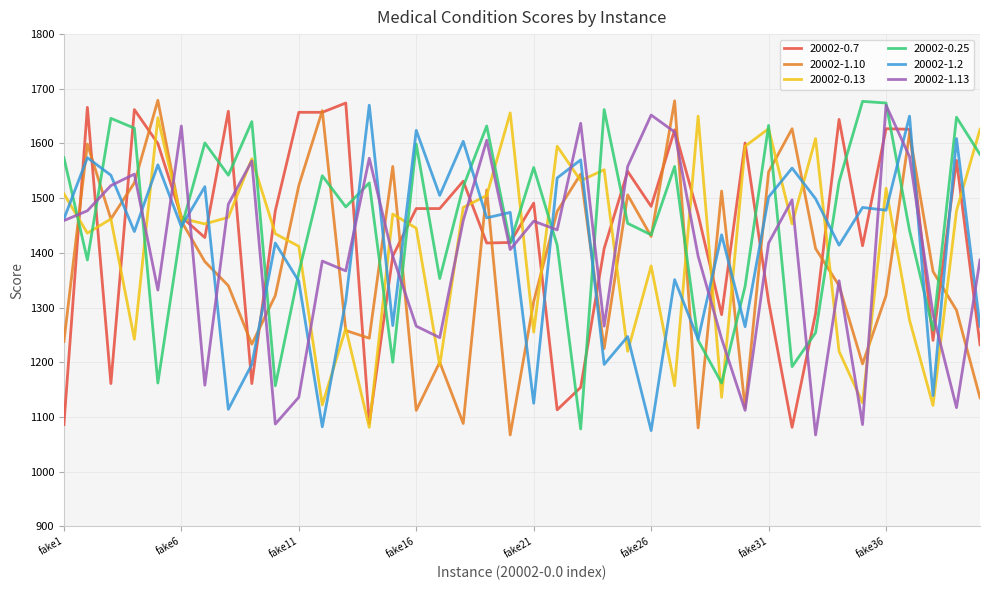

What is the highest value of the 20002-0.25 series?

1677